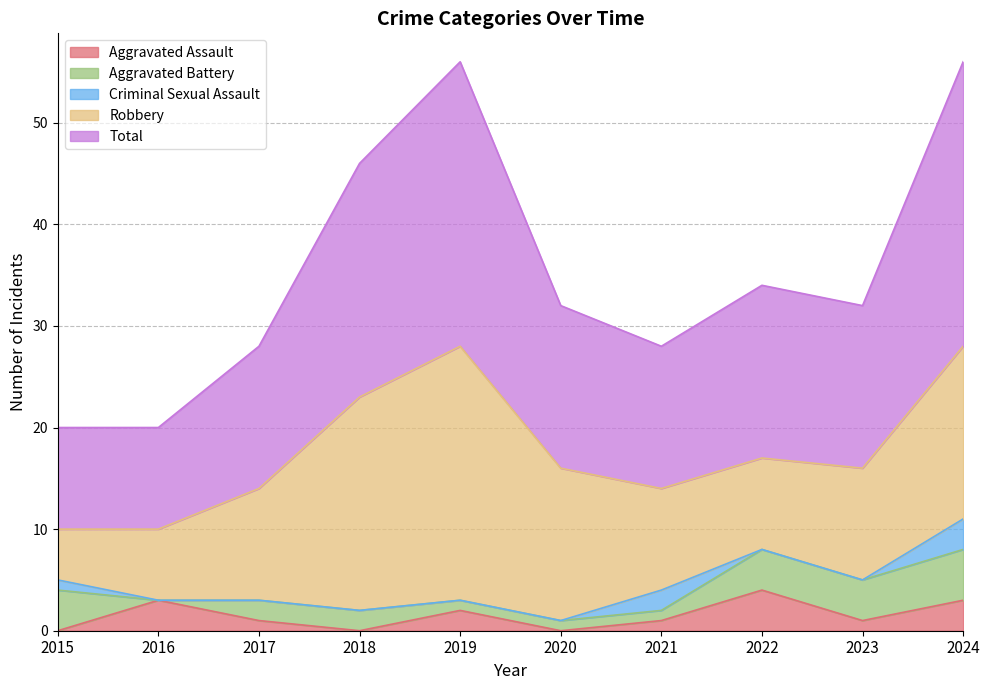

Which series has the largest total across all categories?

Total